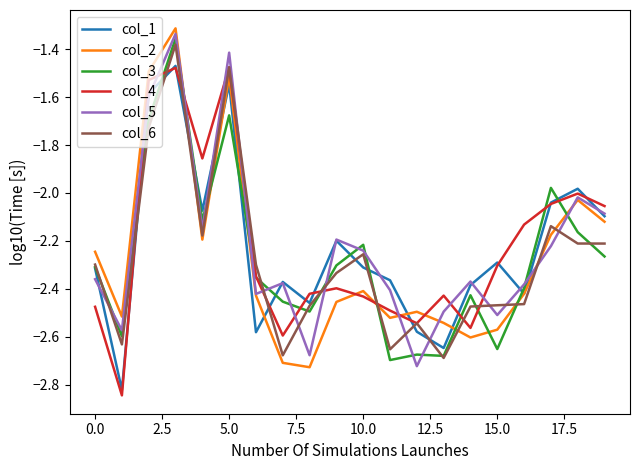

How many times do col_3 and col_2 cross each other?

8